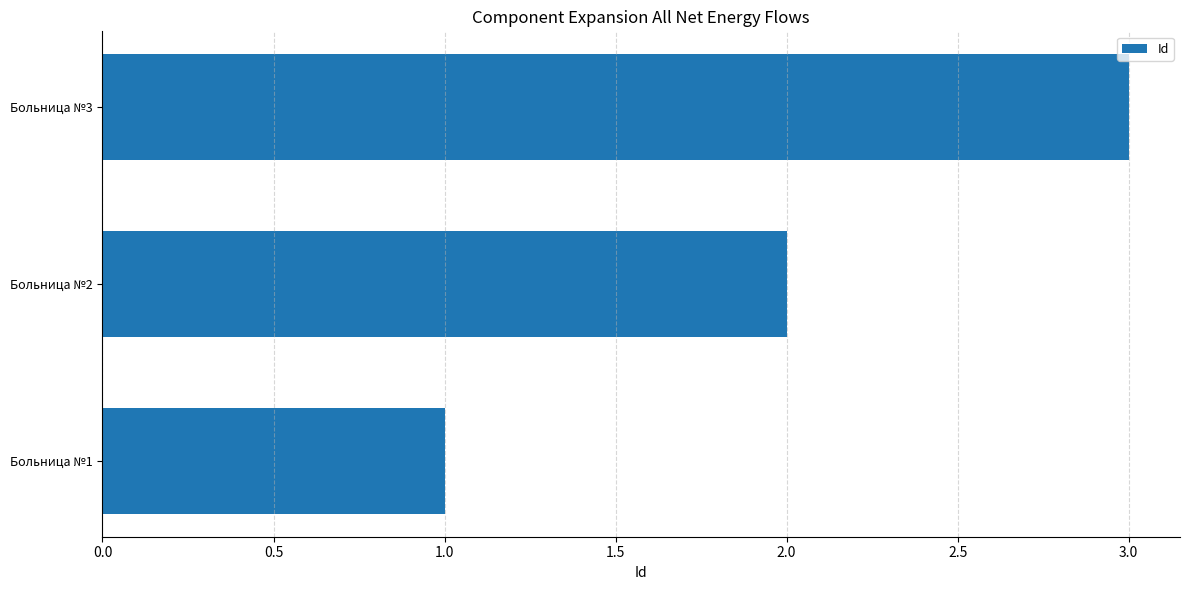

How many series are shown in this chart?

1